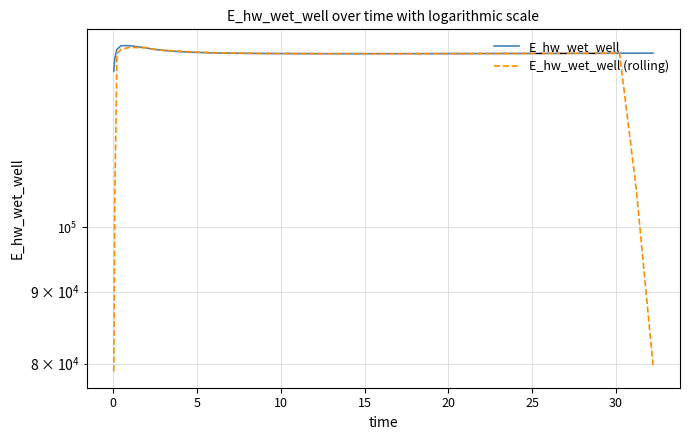

How many values in the E_hw_wet_well (rolling) series exceed 132906?

20